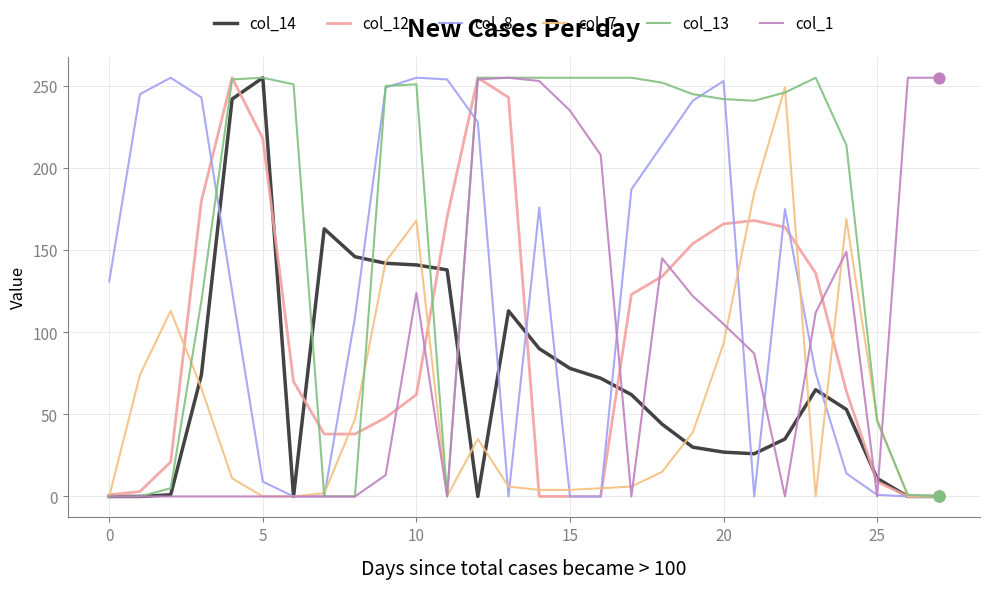

What is the maximum value shown in the chart?

255